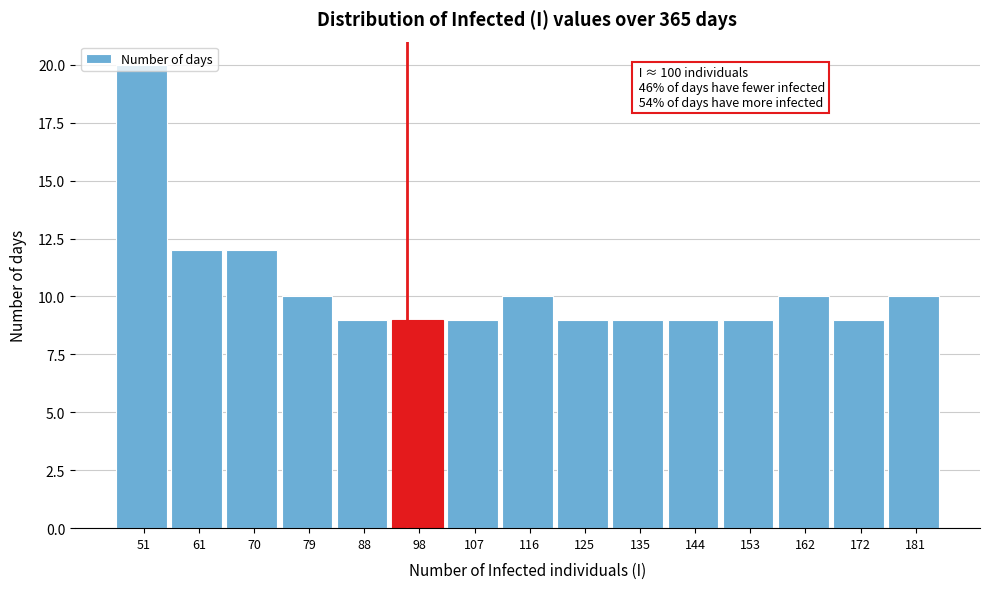

What is the value of the 15th bar from the left?

10